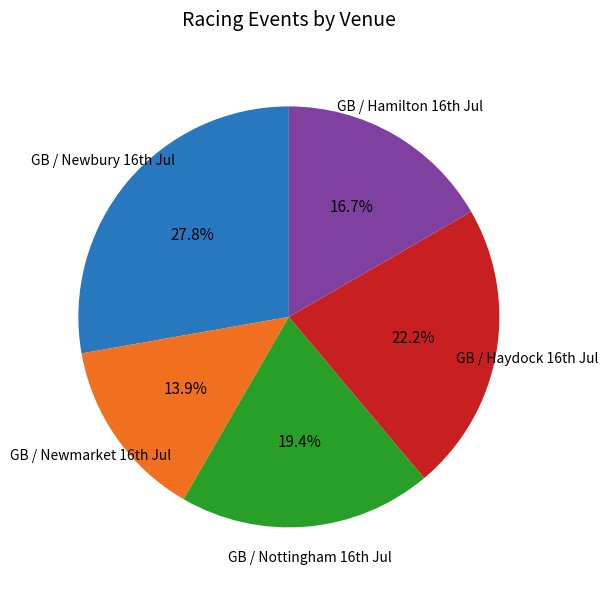

Does any single category account for the majority?

No